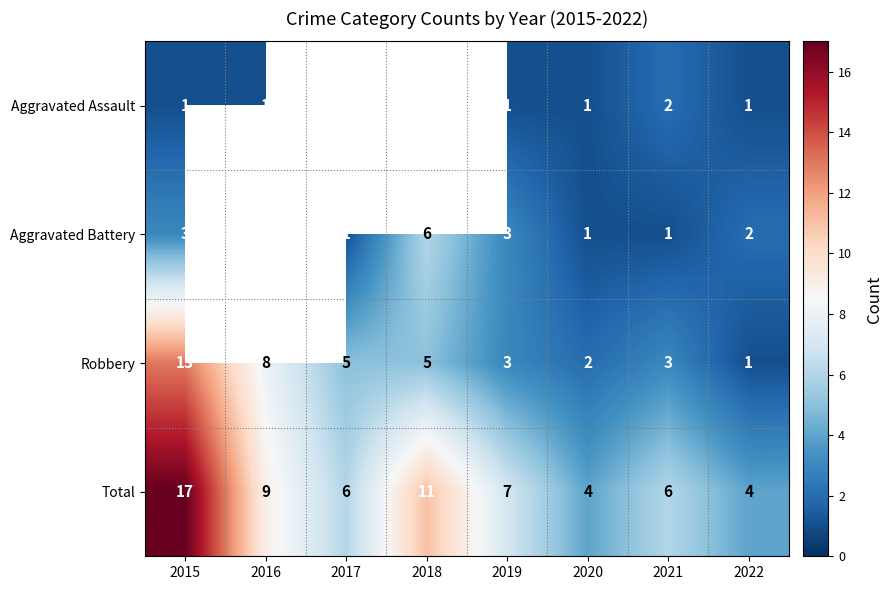

Is the value of Aggravated Assault at 2019 greater than the value of Total at 2016?

No